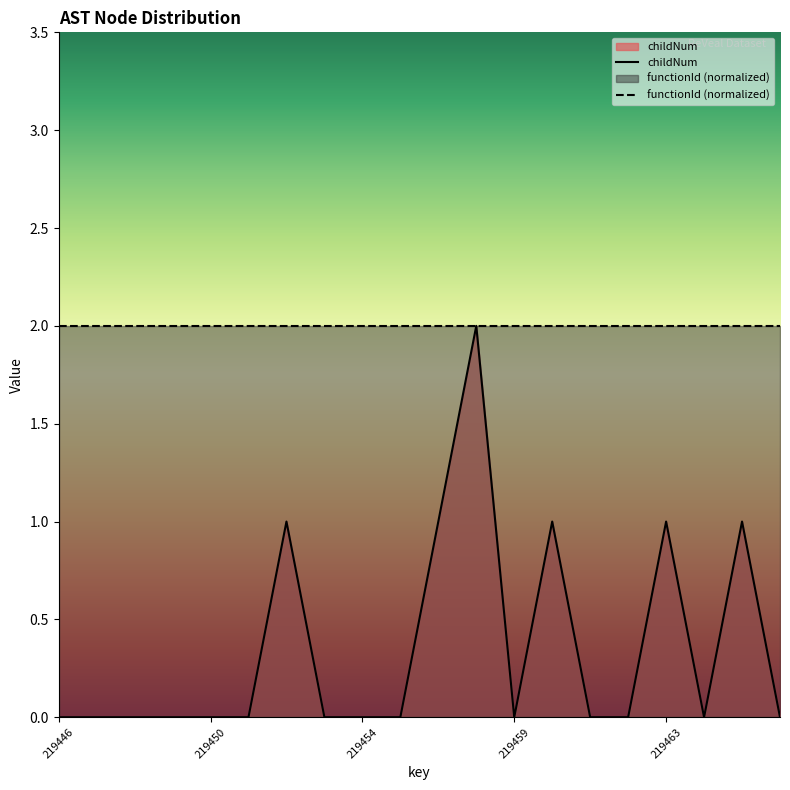

How many data points are above 0?

6